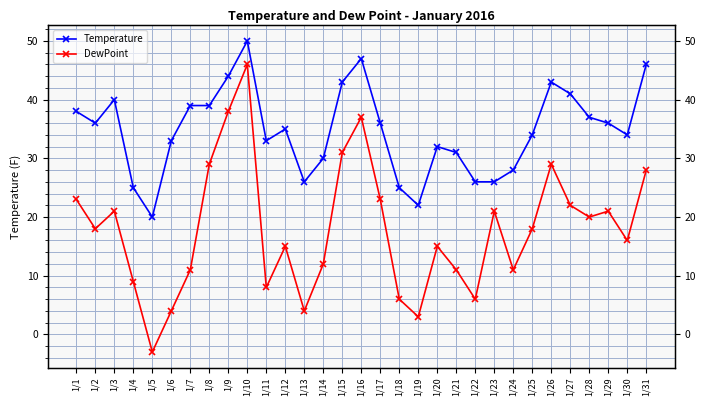

Which label corresponds to the smallest value in the chart?

1/5